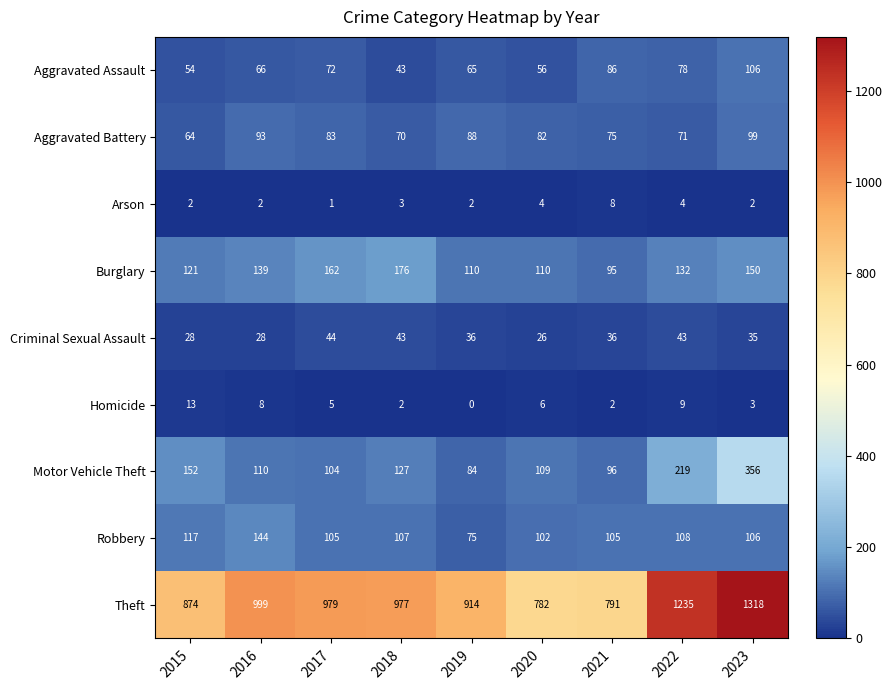

What is the highest value of the Aggravated Battery series?

99